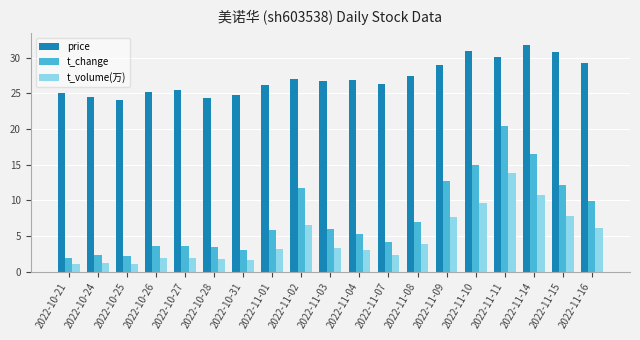

How many data points in t_change are above 5?

11